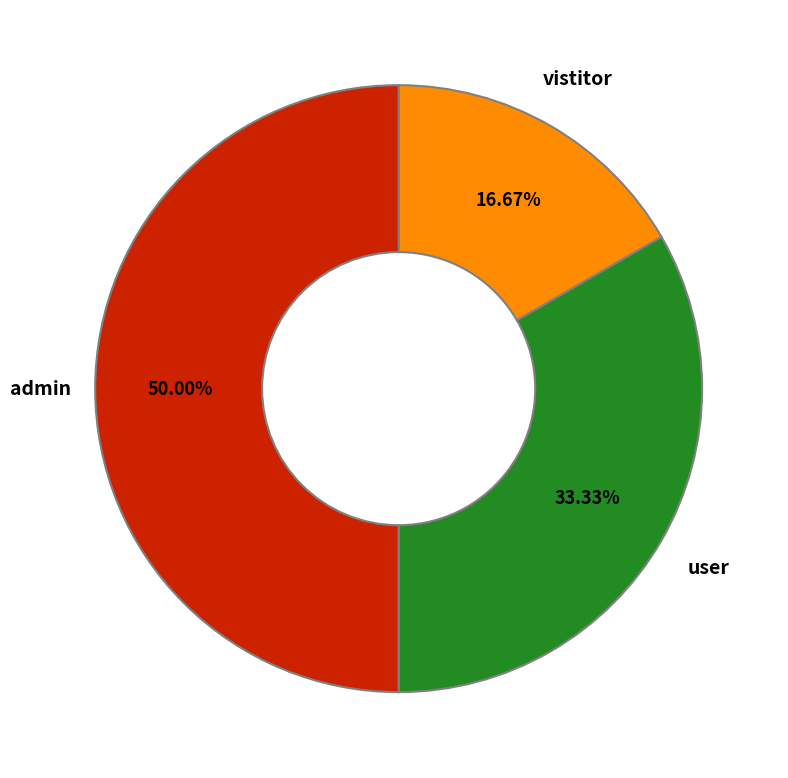

Is it true that vistitor is 17% of the pie?

True